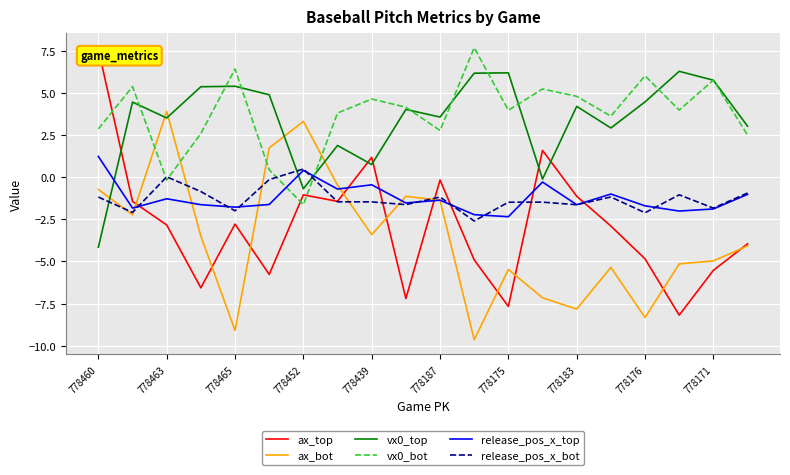

True or false: release_pos_x_bot and vx0_top intersect in this chart.

True